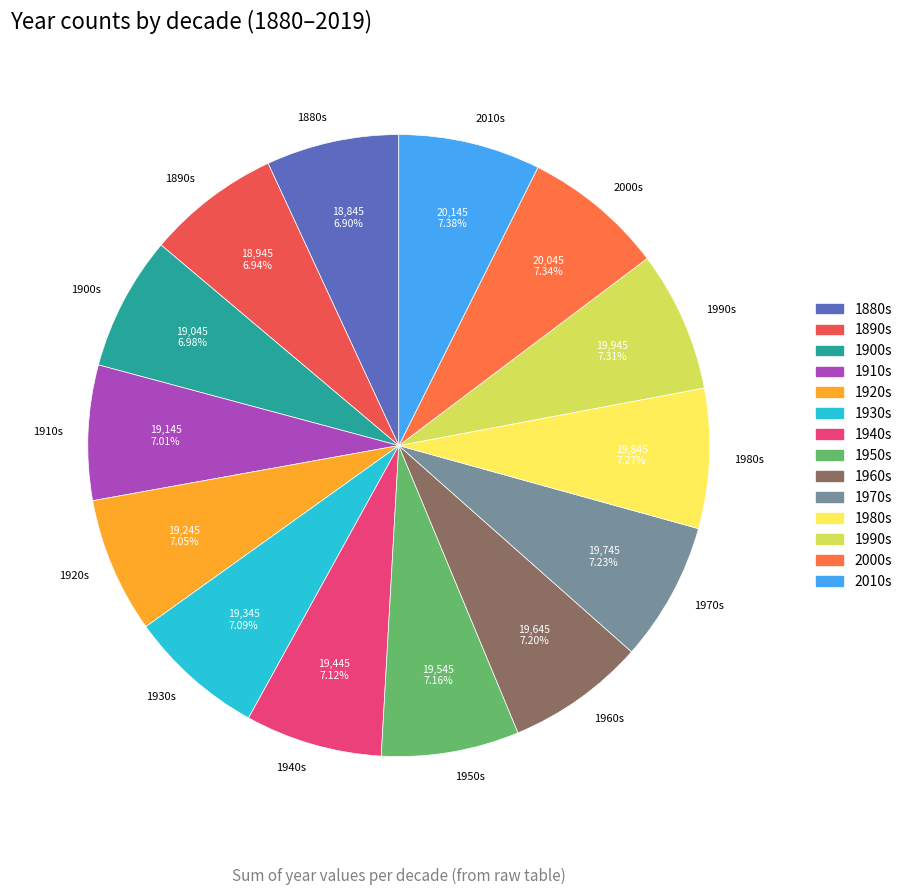

What is the ratio of the value at 1990s to the value at 1900s?

1.0